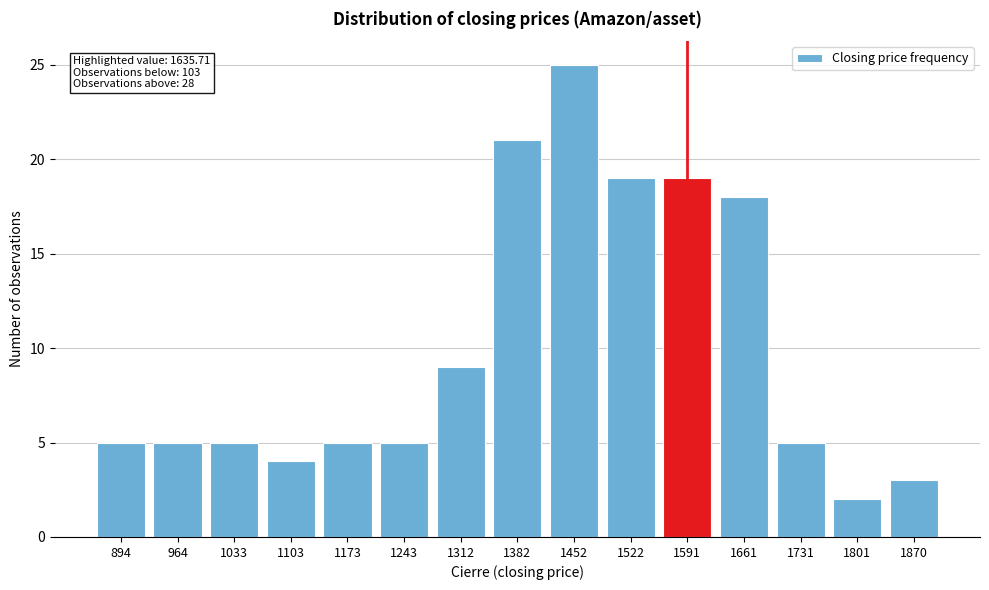

Reading left to right, list all the values displayed in this chart.

5	5	5	4	5	5	9	21	25	19	19	18	5	2	3